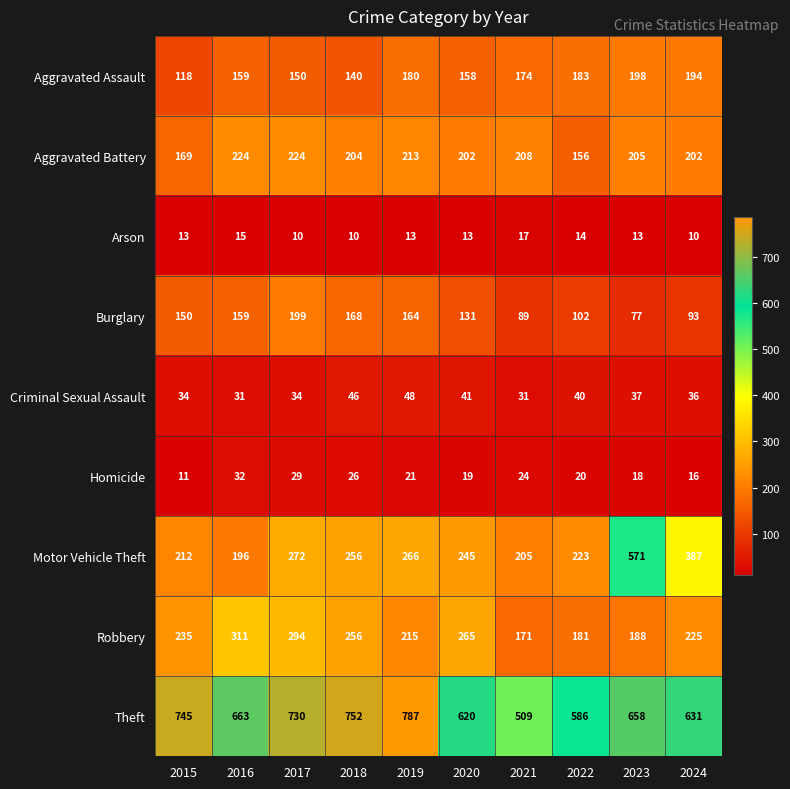

What is the spread (max minus min) of values at 2017?

720